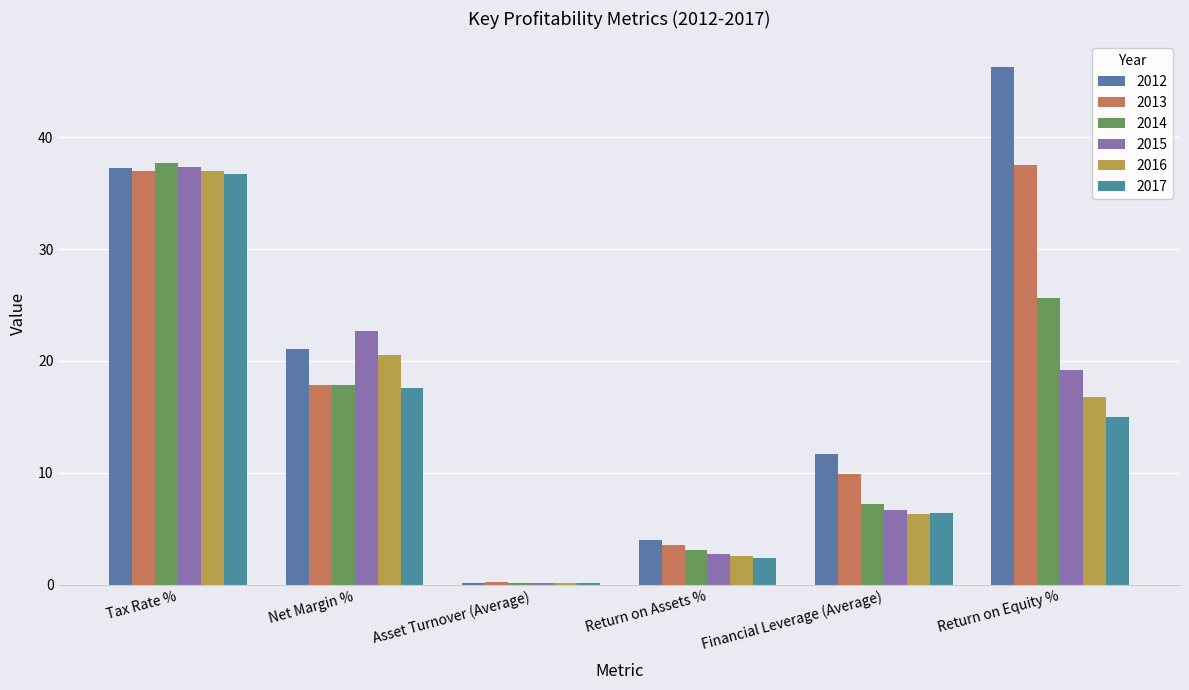

At which category is the sum across all series the highest?

Tax Rate %